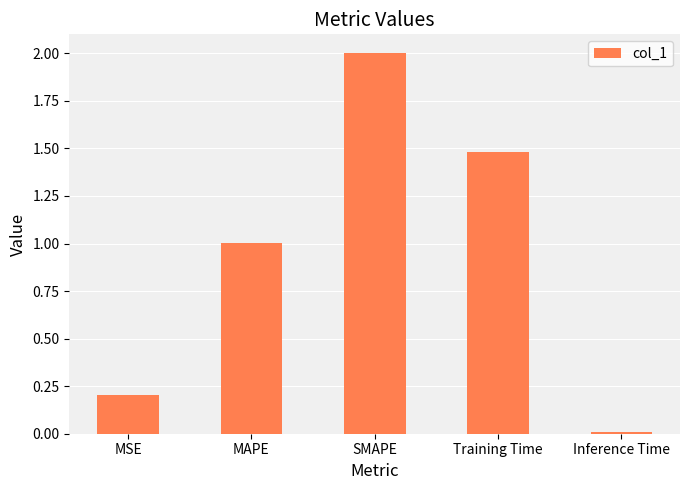

Are the bars horizontal?

No